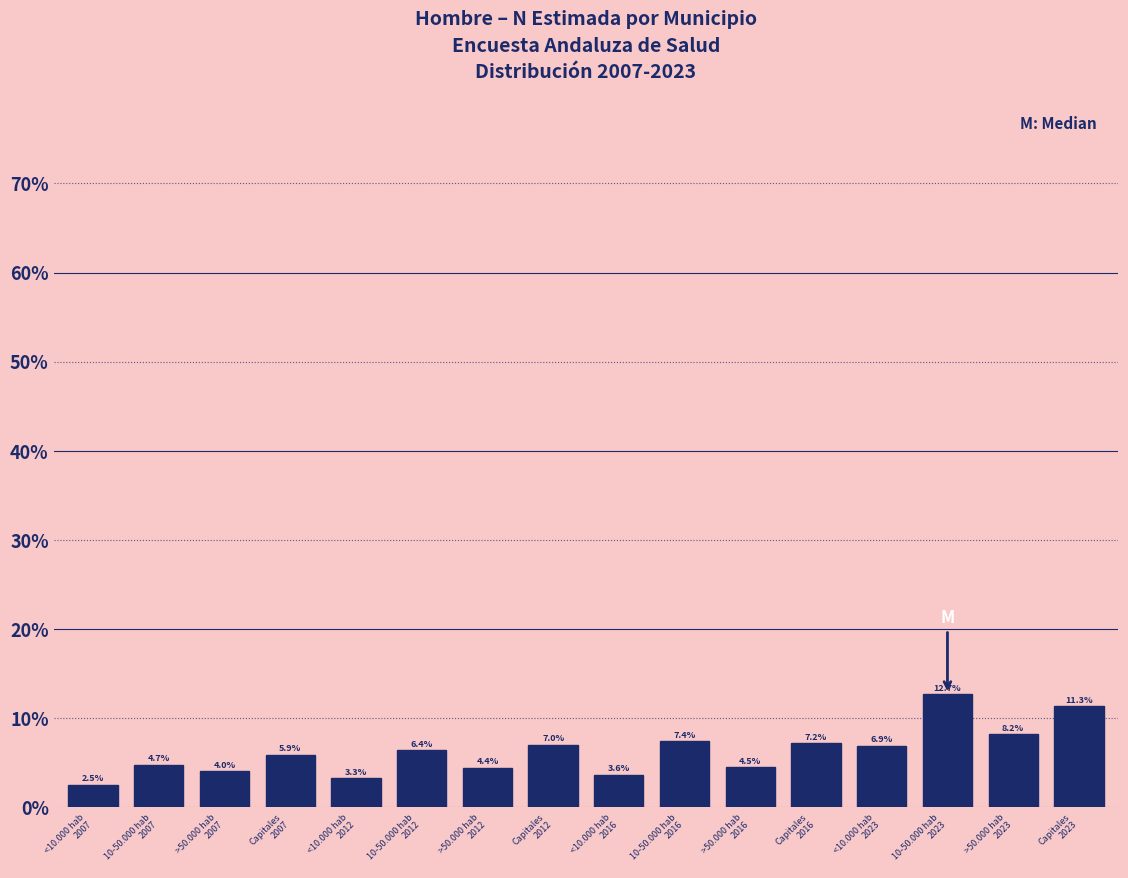

Reading left to right, list all the values displayed in this chart.

2.5	4.7	4.0	5.9	3.3	6.4	4.4	7.0	3.6	7.4	4.5	7.2	6.9	12.7	8.2	11.3